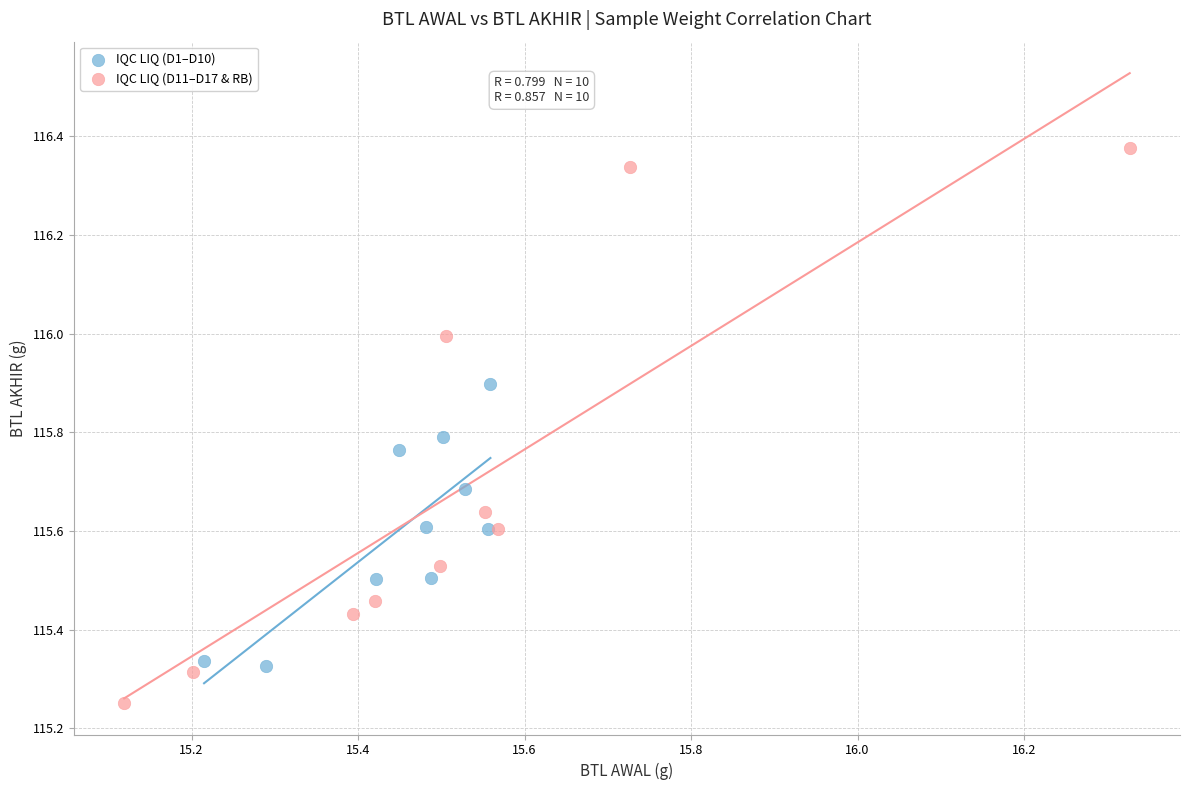

Which series reaches the maximum Y coordinate?

IQC LIQ (D11–D17 & RB)